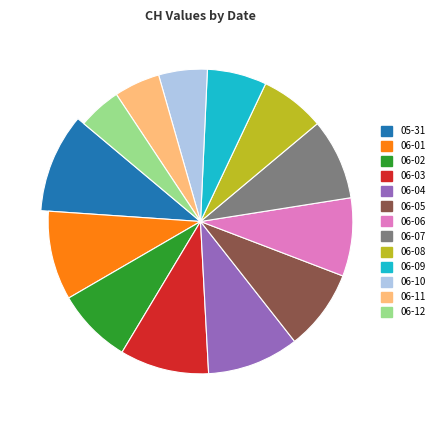

What percentage is the 2020-06-04 slice, to the nearest percent?

10%